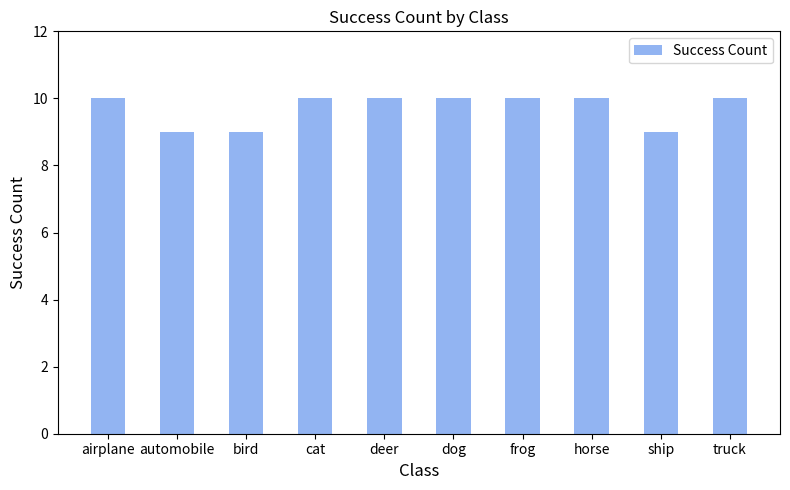

Reading right to left, extract all data points from this chart.

10	9	10	10	10	10	10	9	9	10